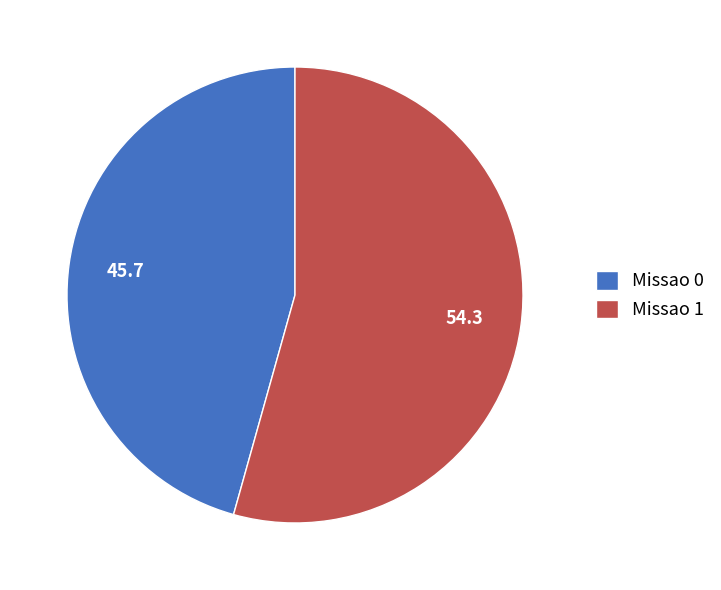

The Missao 0 slice represents 46% of the pie. True or false?

True